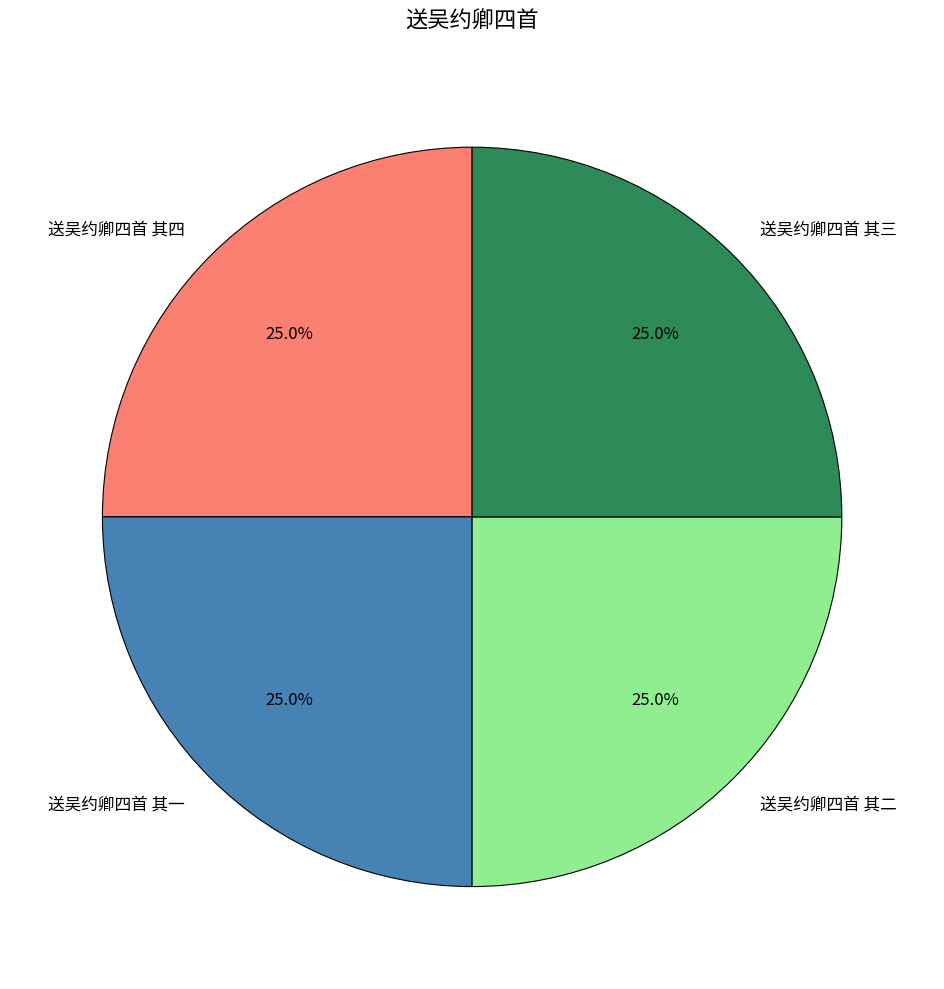

To the nearest percent, what percentage of the pie is 送吴约卿四首 其一?

25%